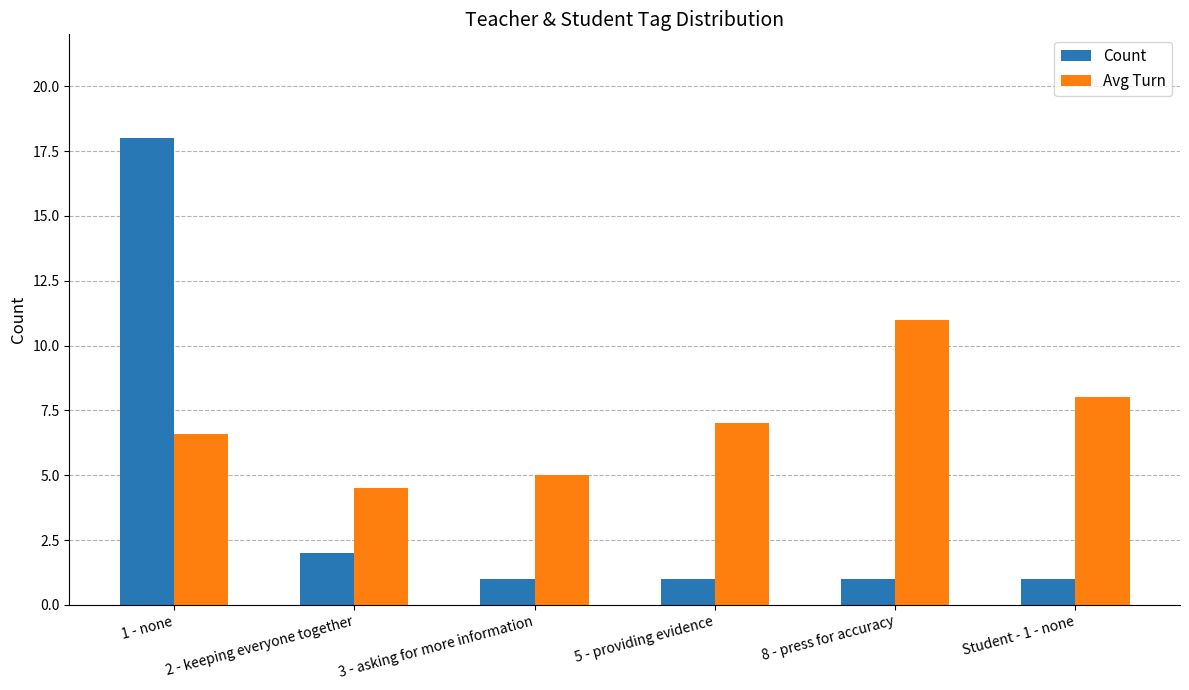

Reading left to right, extract all data points from this chart.

Count: 18.0	2.0	1.0	1.0	1.0	1.0
Avg Turn: 6.6	4.5	5.0	7.0	11.0	8.0